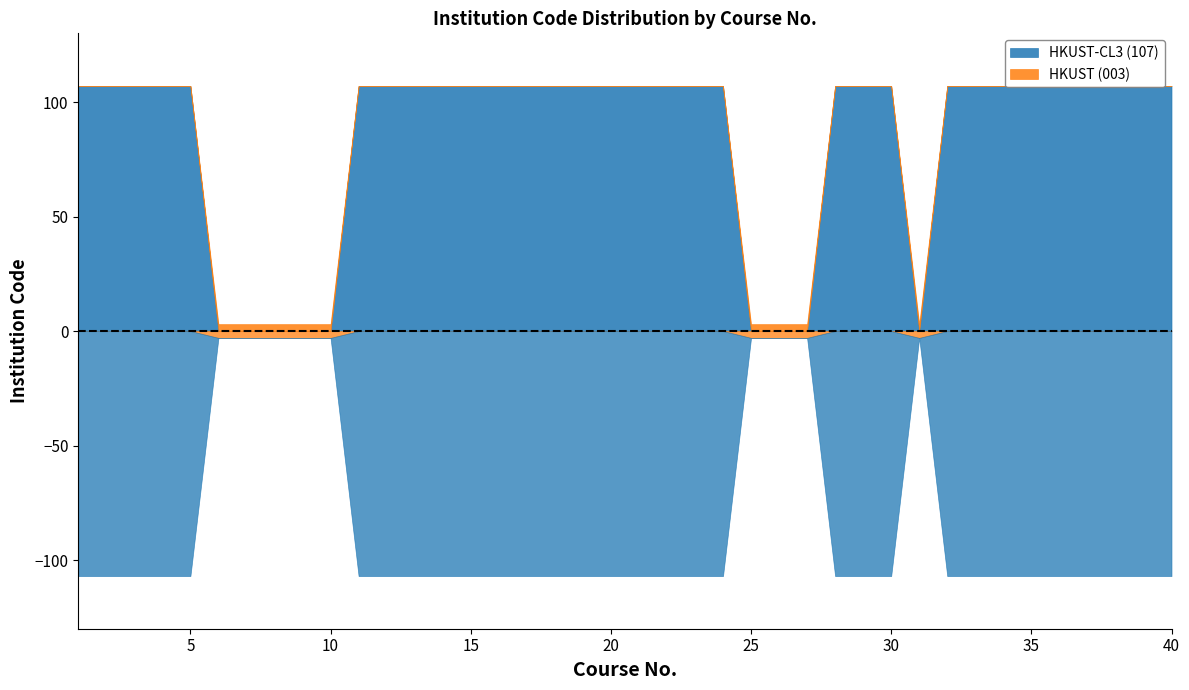

At which label is HKUST-CL3 (107) closest to 53?

6